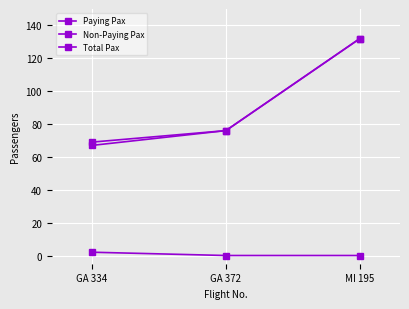

What is the minimum value for Total Pax?

69